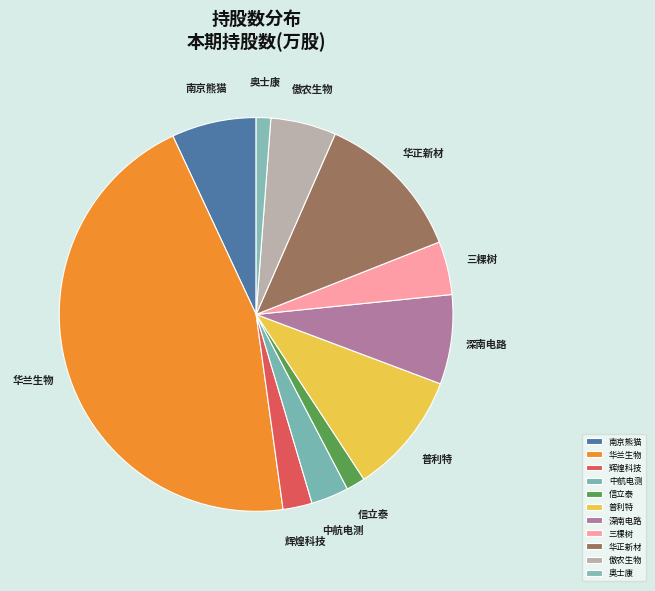

Which slice is the smallest?

奥士康